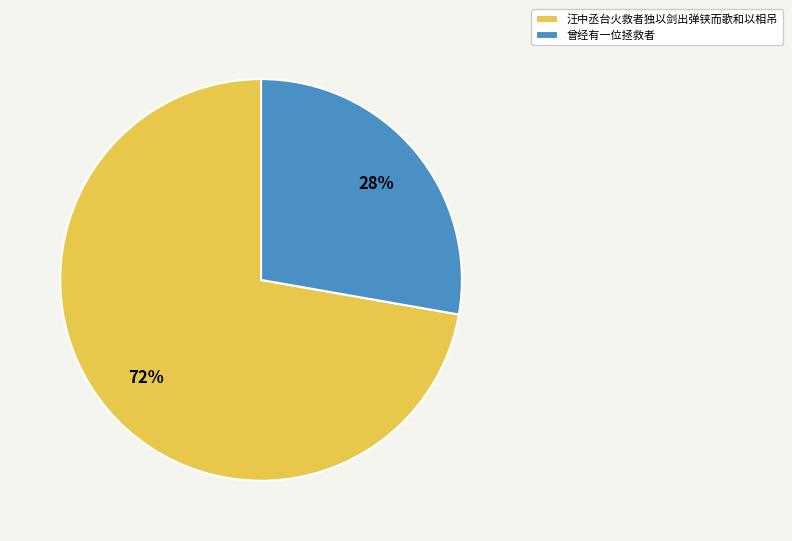

Which category accounts for the majority?

汪中丞台火救者独以剑出弹铗而歌和以相吊